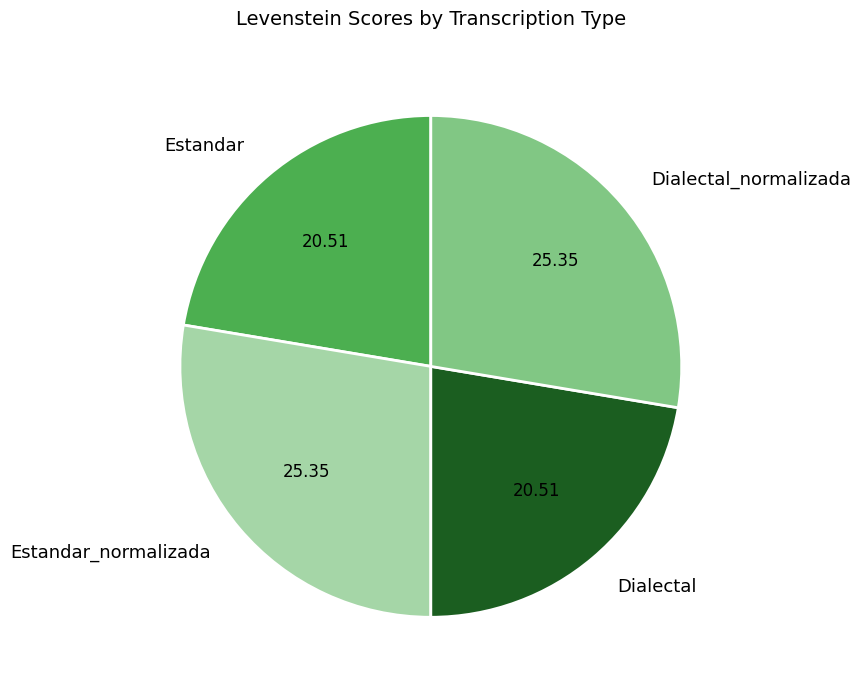

Which has a higher value, Dialectal_normalizada or Dialectal?

Dialectal_normalizada